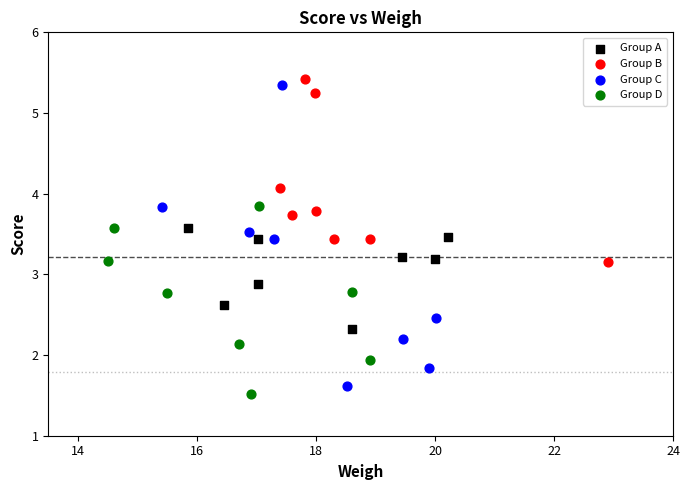

What are all the series names shown in the legend?

Group A, Group B, Group C, Group D